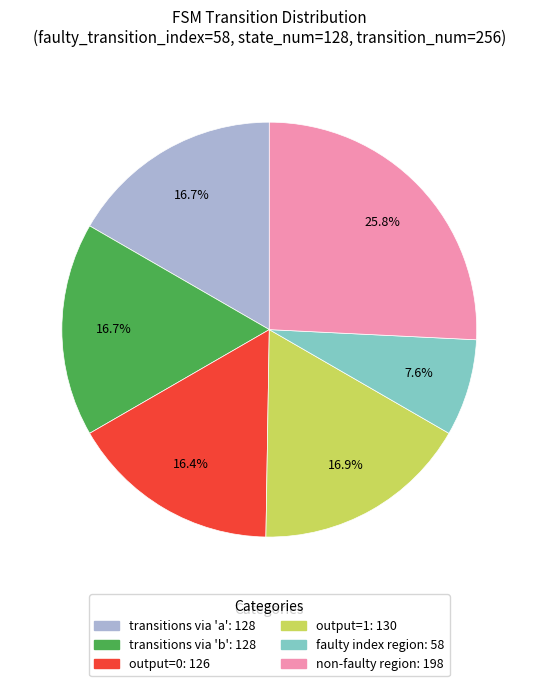

Does any single category account for the majority?

No